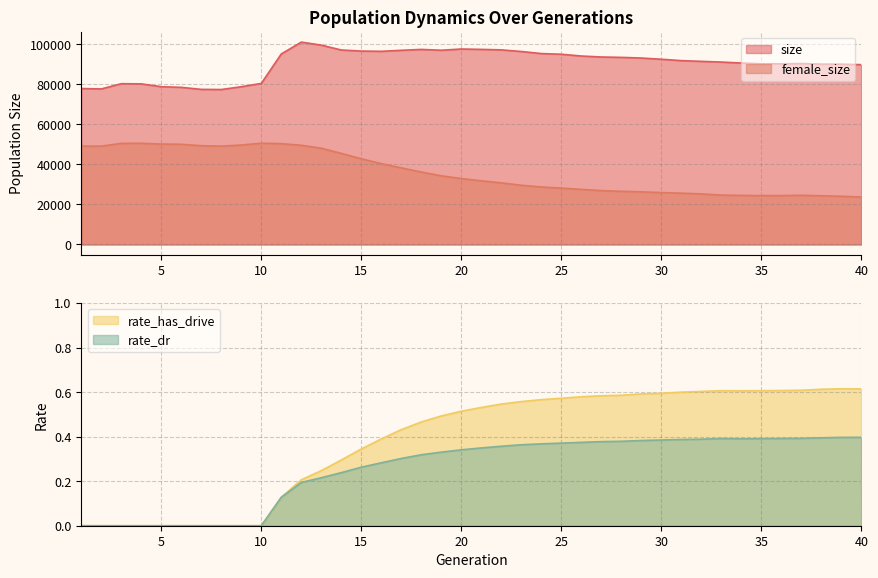

True or false: rate_has_drive and rate_dr intersect in this chart.

False